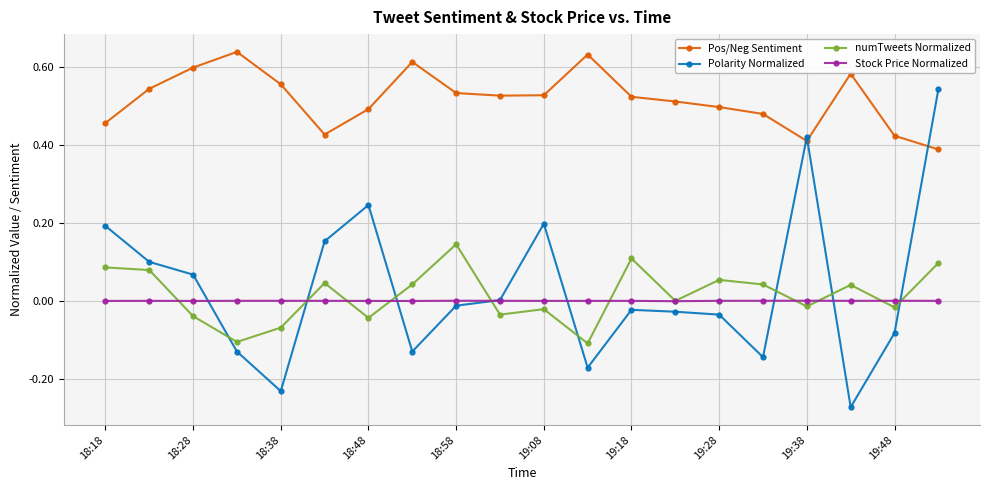

True or false: Pos/Neg Sentiment and numTweets Normalized intersect in this chart.

False